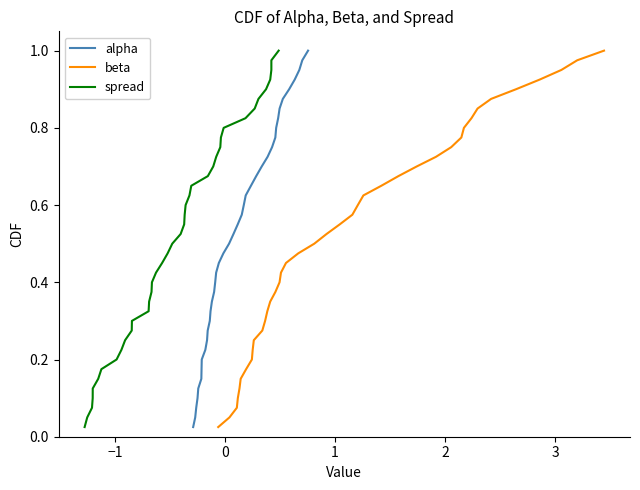

How many series are shown in this chart?

3